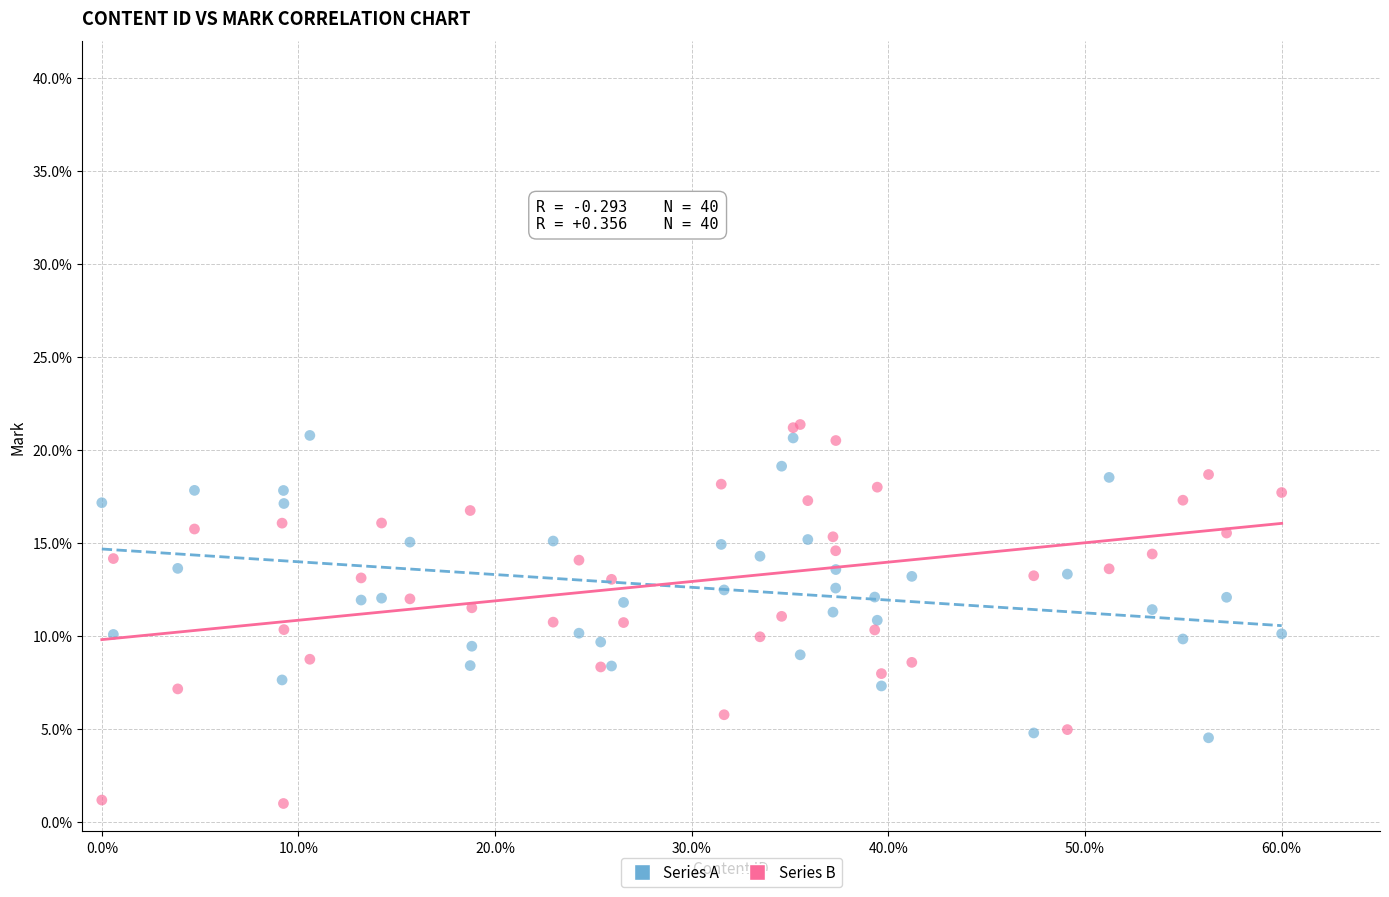

Which series contains the lowest Y value?

Series B